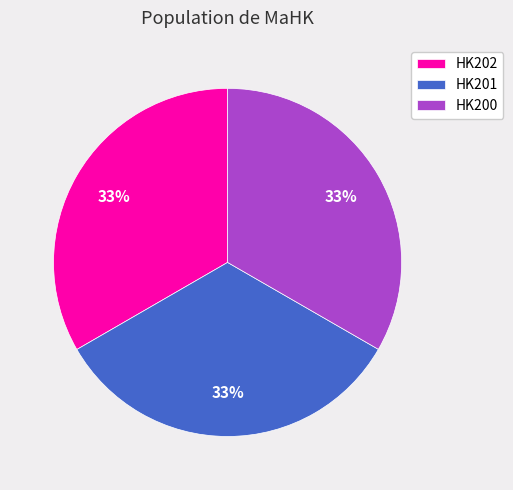

The HK202 slice represents 33% of the pie. True or false?

True